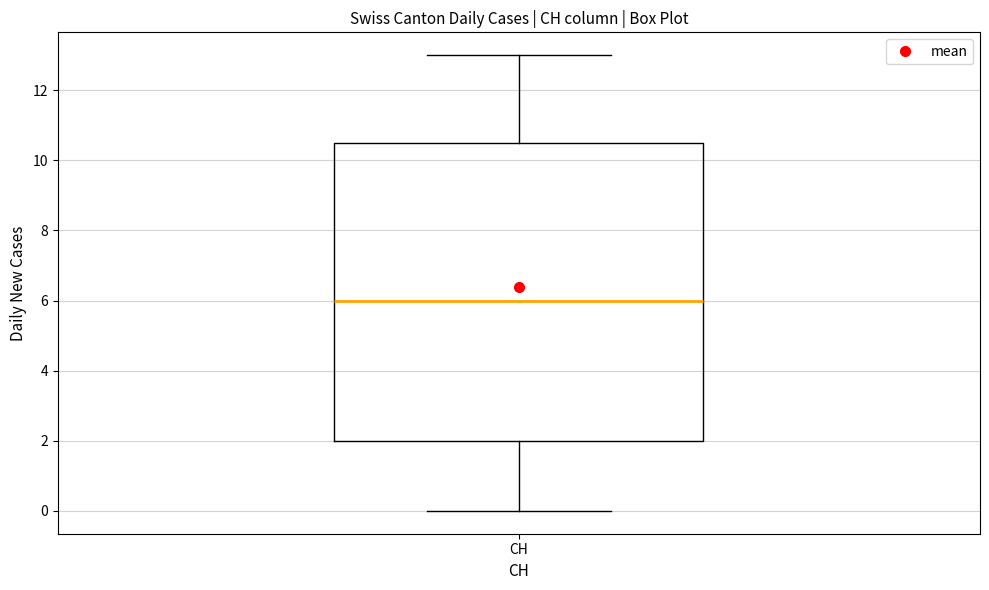

Where is the upper edge of the box for CH on the y-axis? The values are not printed on the chart, so give them approximately, as read against the axis.

10.6